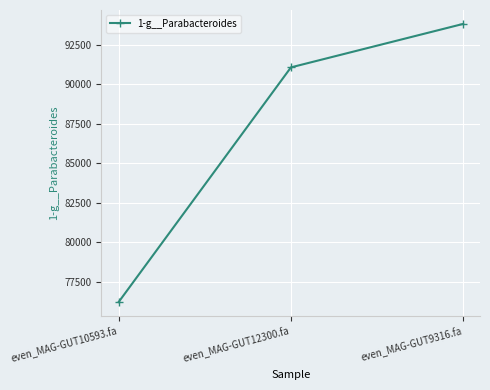

What value does the data have at even_MAG-GUT9316.fa?

93805.6